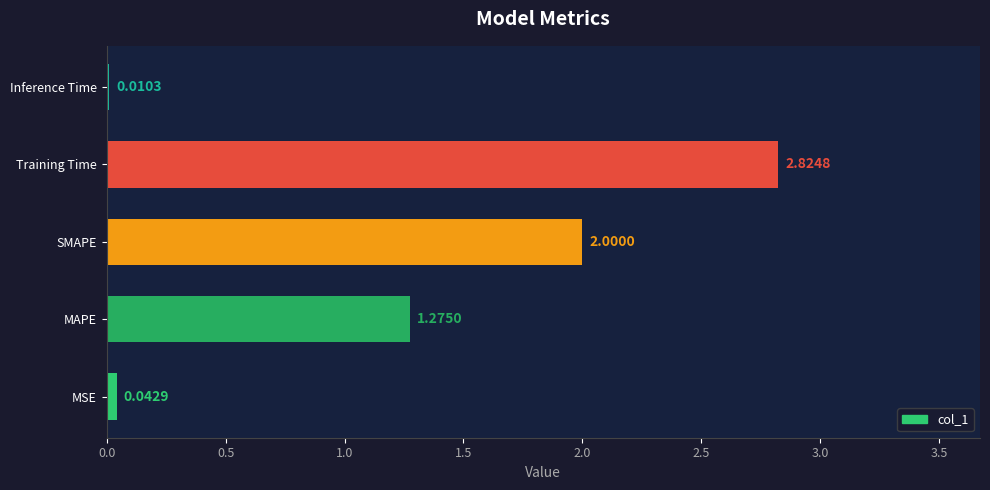

At which category does the chart reach its peak across all series?

Training Time